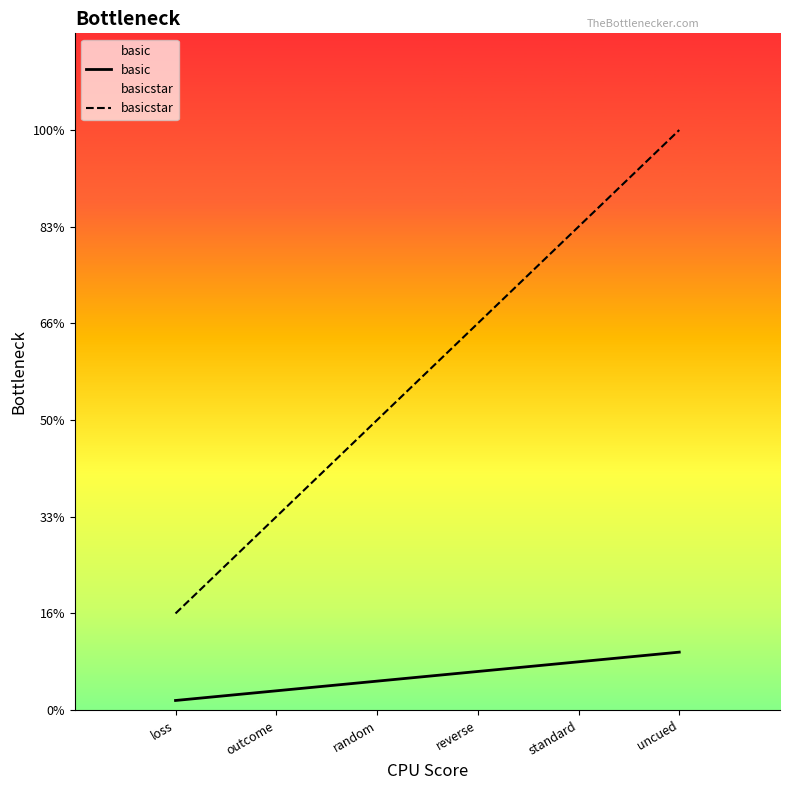

Rank the categories by basicstar value from lowest to highest.

loss, outcome, random, reverse, standard, uncued